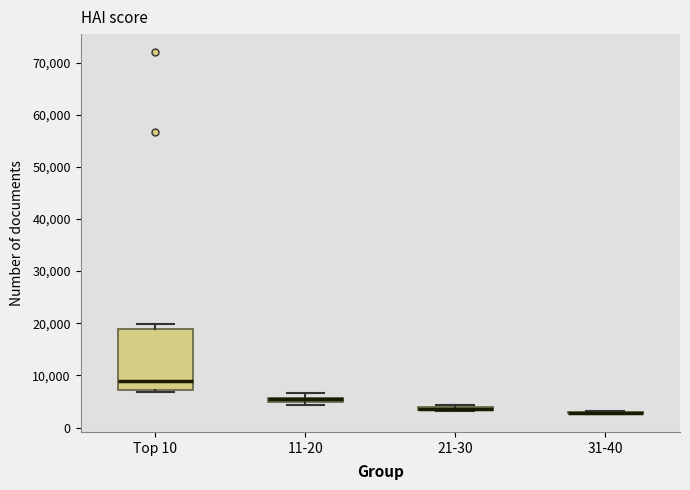

Comparing the boxes themselves (not the whiskers), which one is the tallest?

Top 10